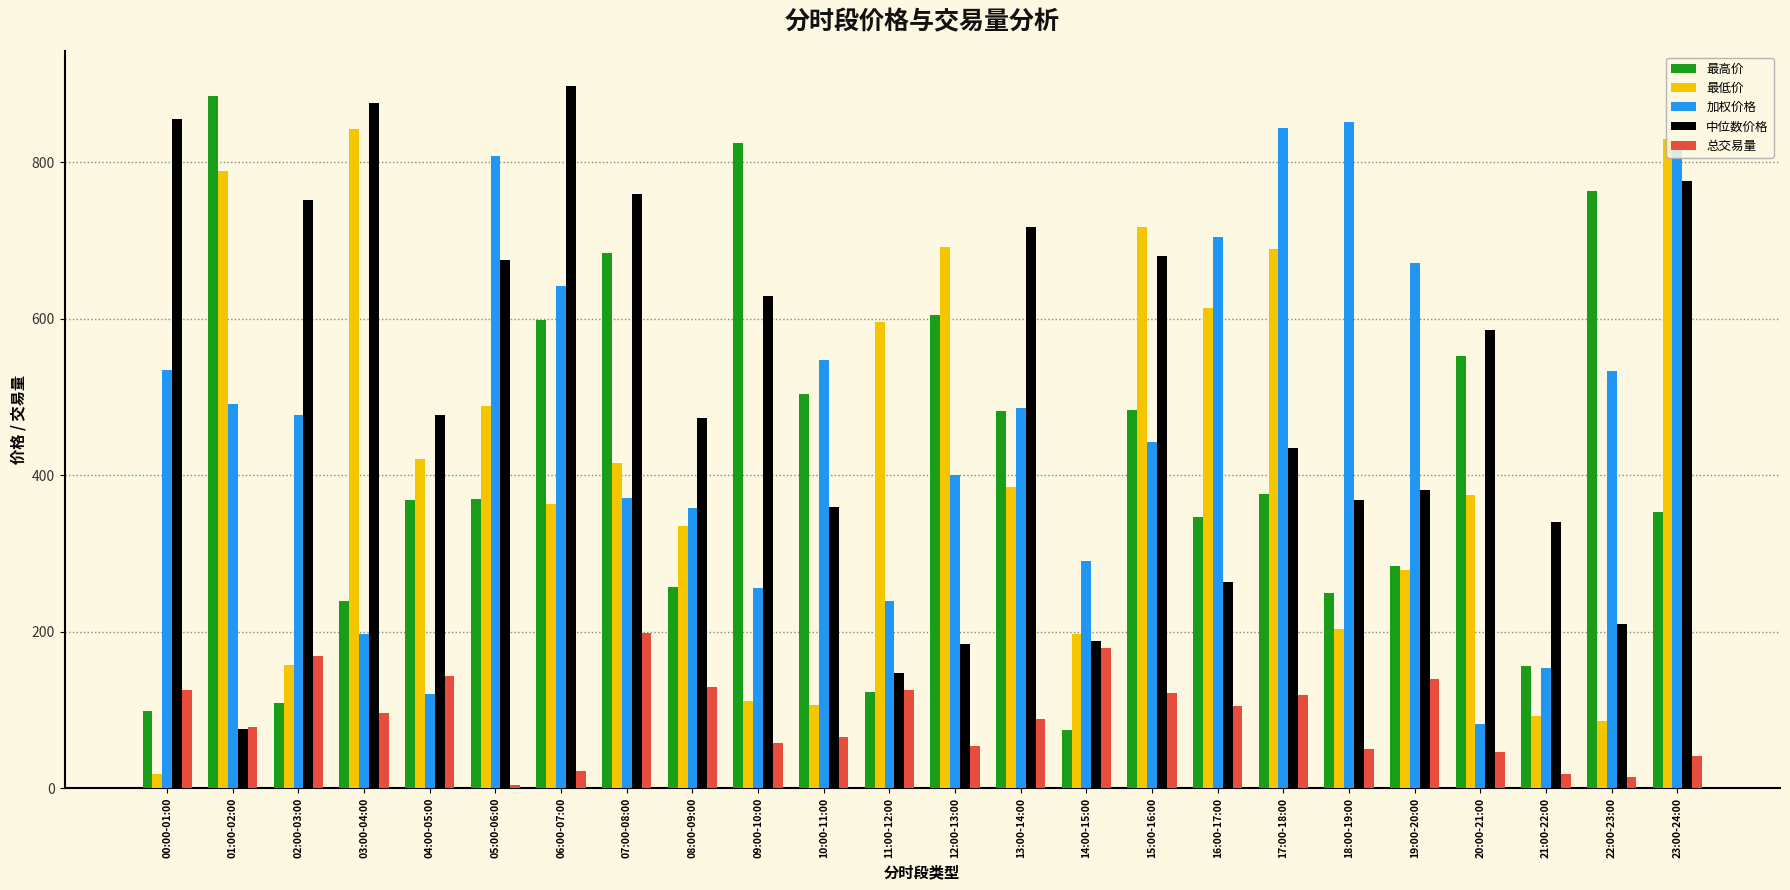

How many series are shown in this chart?

5